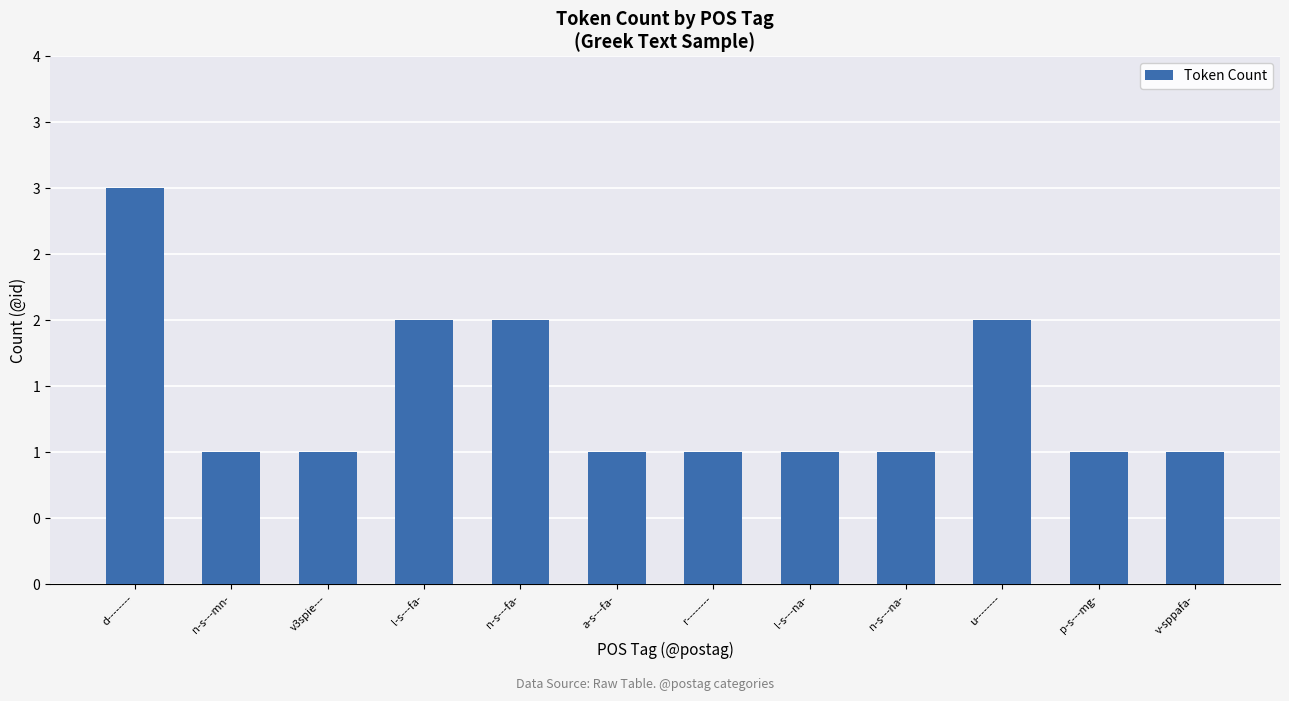

Count the values in the range 1 to 2.

11